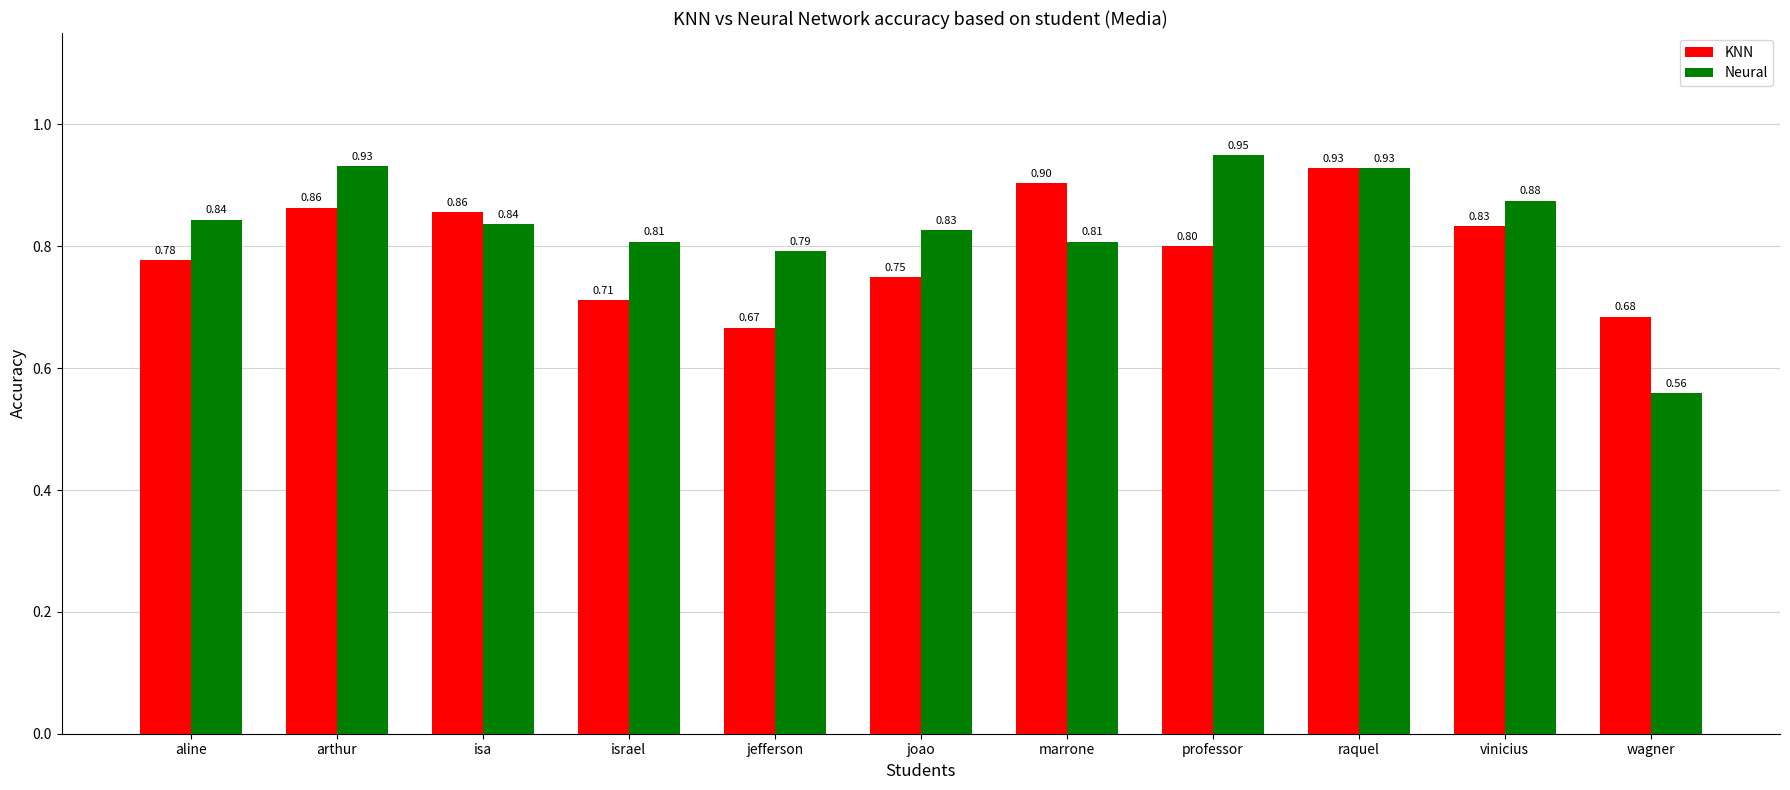

At which category does the chart reach its minimum across all series?

wagner